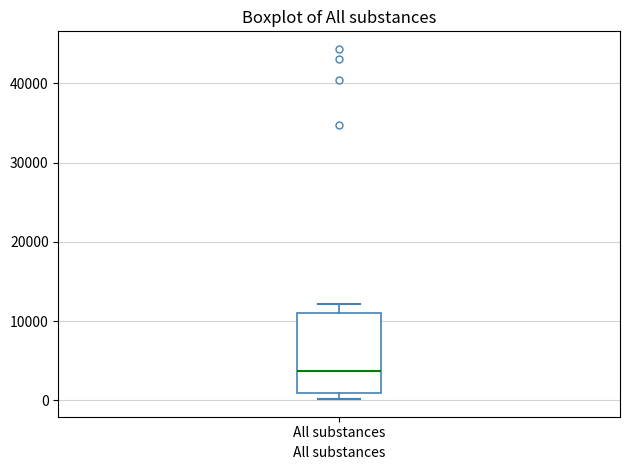

Transcribe this box plot: give where the median line is, the range the box spans, and where the two whiskers end, as read against the y-axis. The values are not printed on the chart, so give them approximately, as read against the axis.

median 4000, box 1000 to 11000, whiskers 0 to 12000